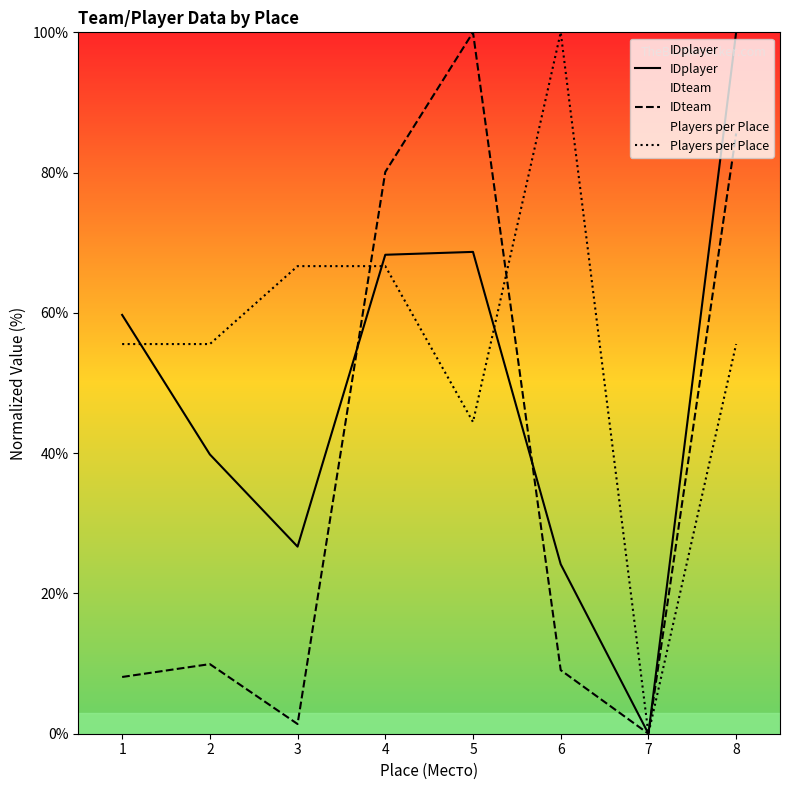

At which label does IDplayer first exceed 59?

1